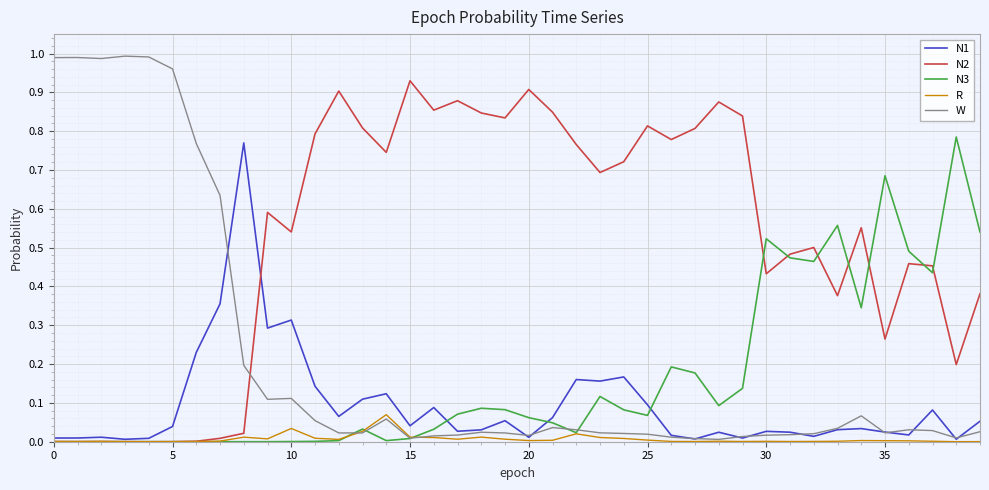

Which series has the largest range (max minus min)?

W